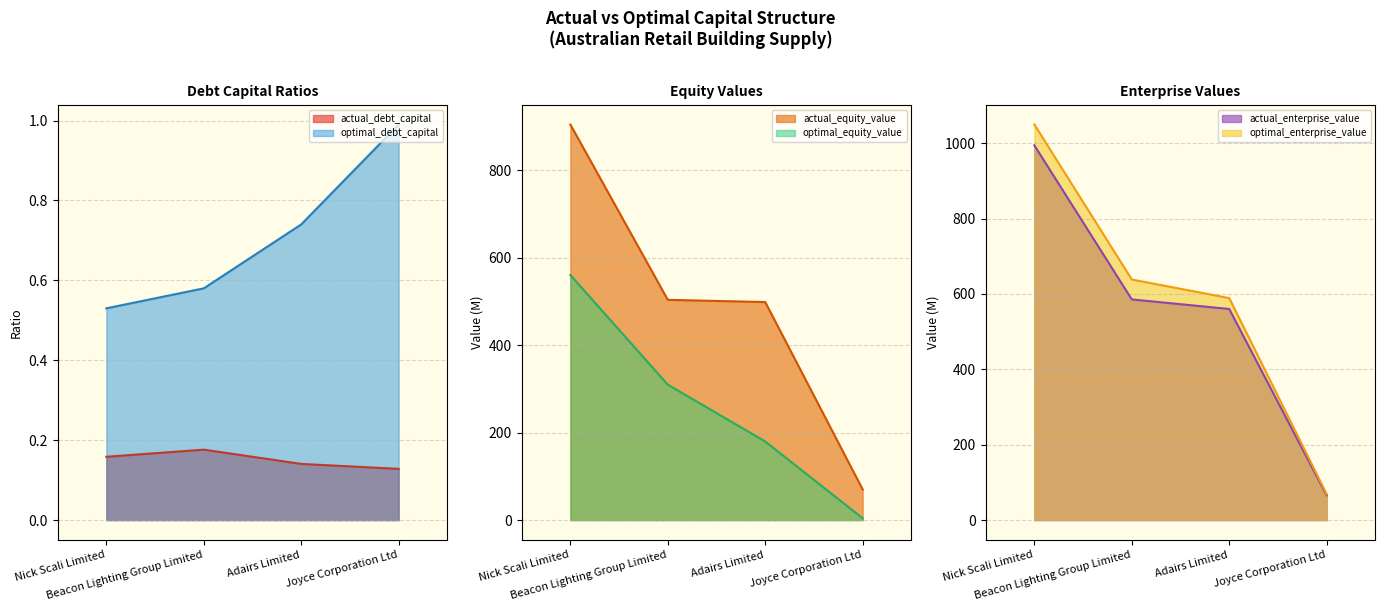

True or false: actual_debt_capital and optimal_debt_capital cross at least once.

False